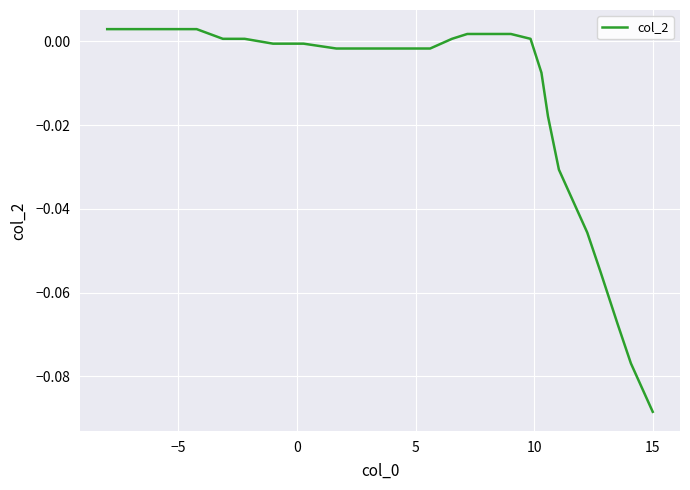

How many values are above zero?

12